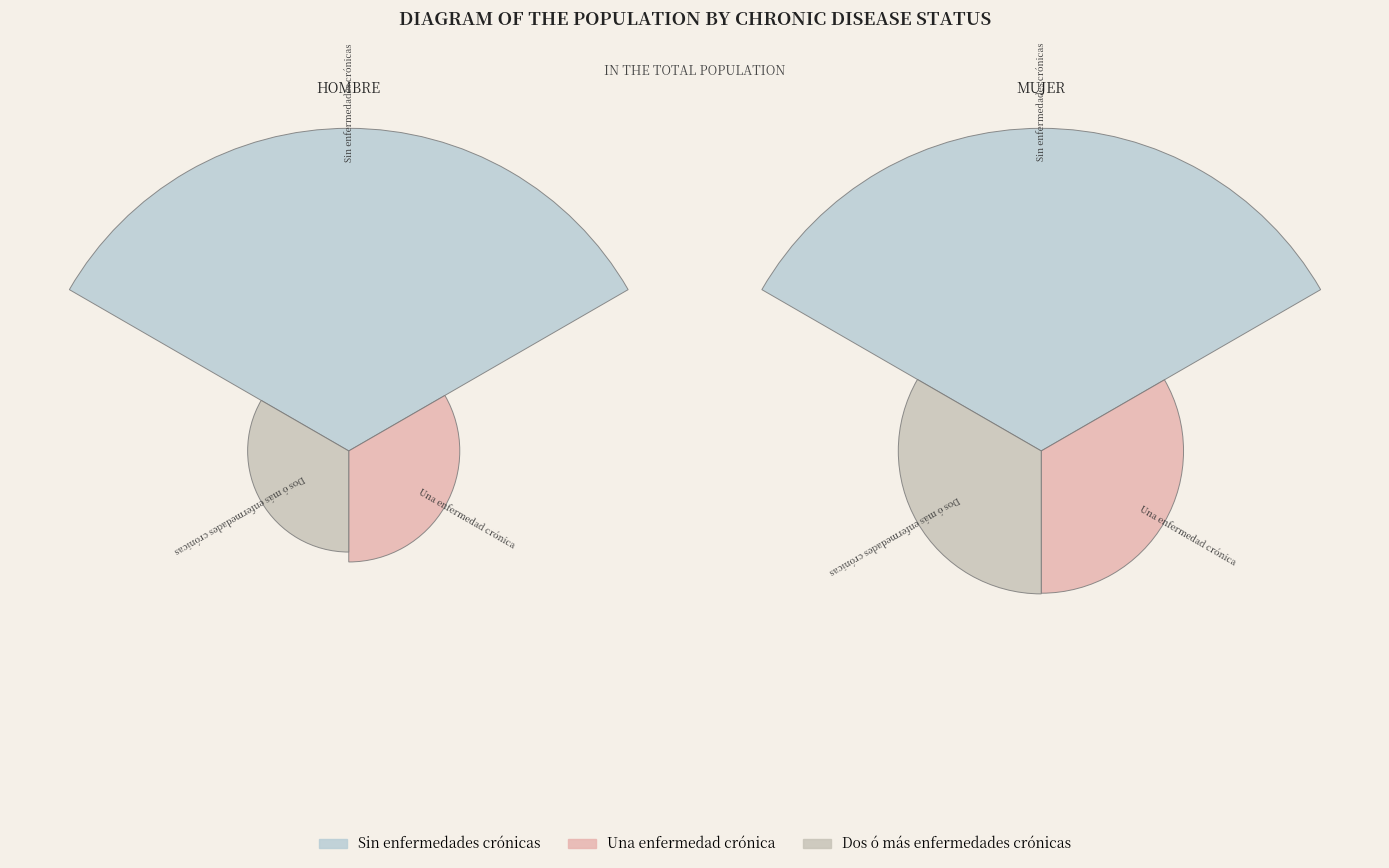

Rank the categories by Mujer value from lowest to highest.

Una enfermedad crónica, Dos ó más enfermedades crónicas, Sin enfermedades crónicas